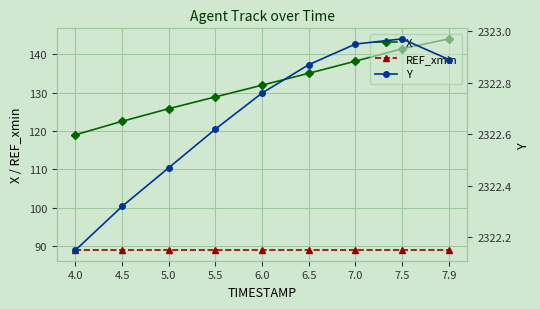

What is the difference between the highest and lowest values at 7.0?

2233.9